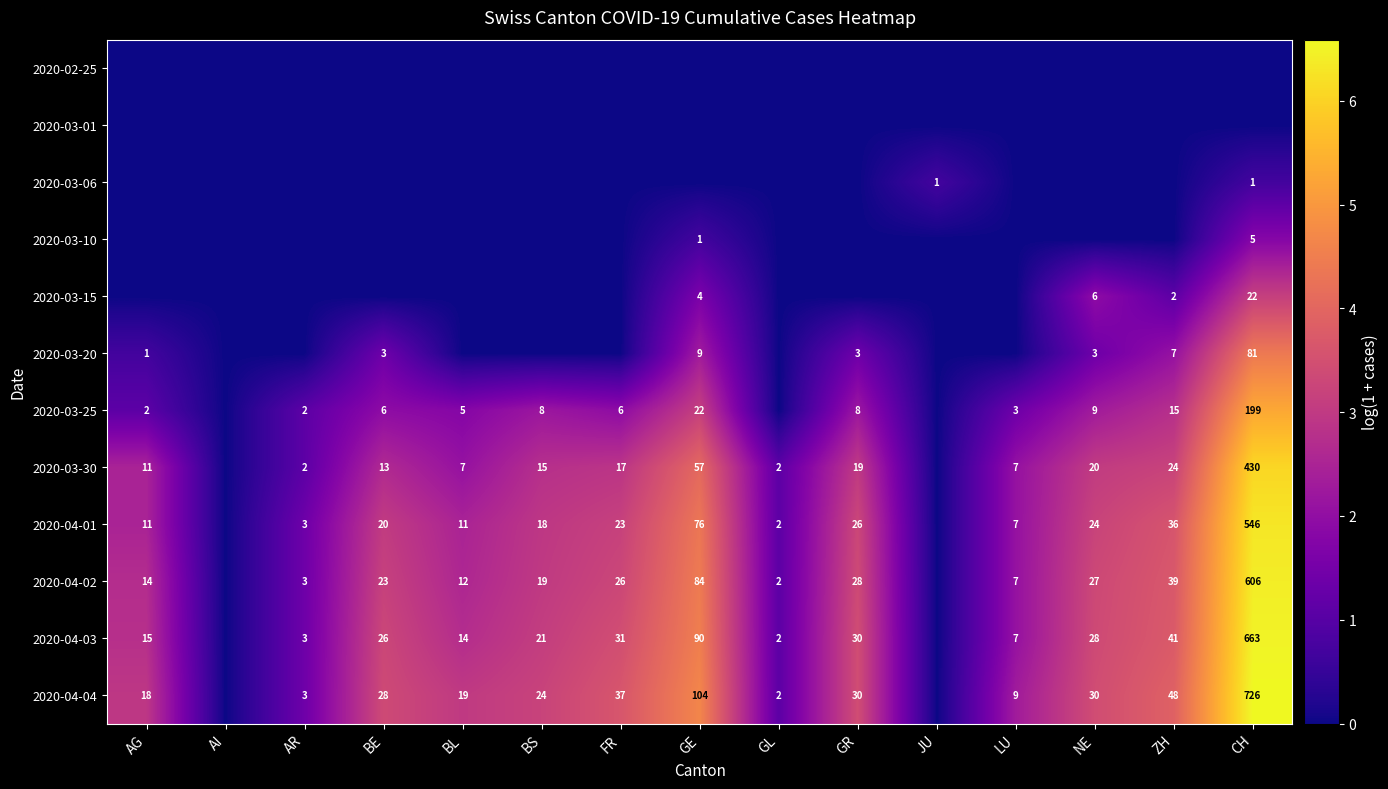

Is it true that 2020-03-15 equals 6 at NE?

True